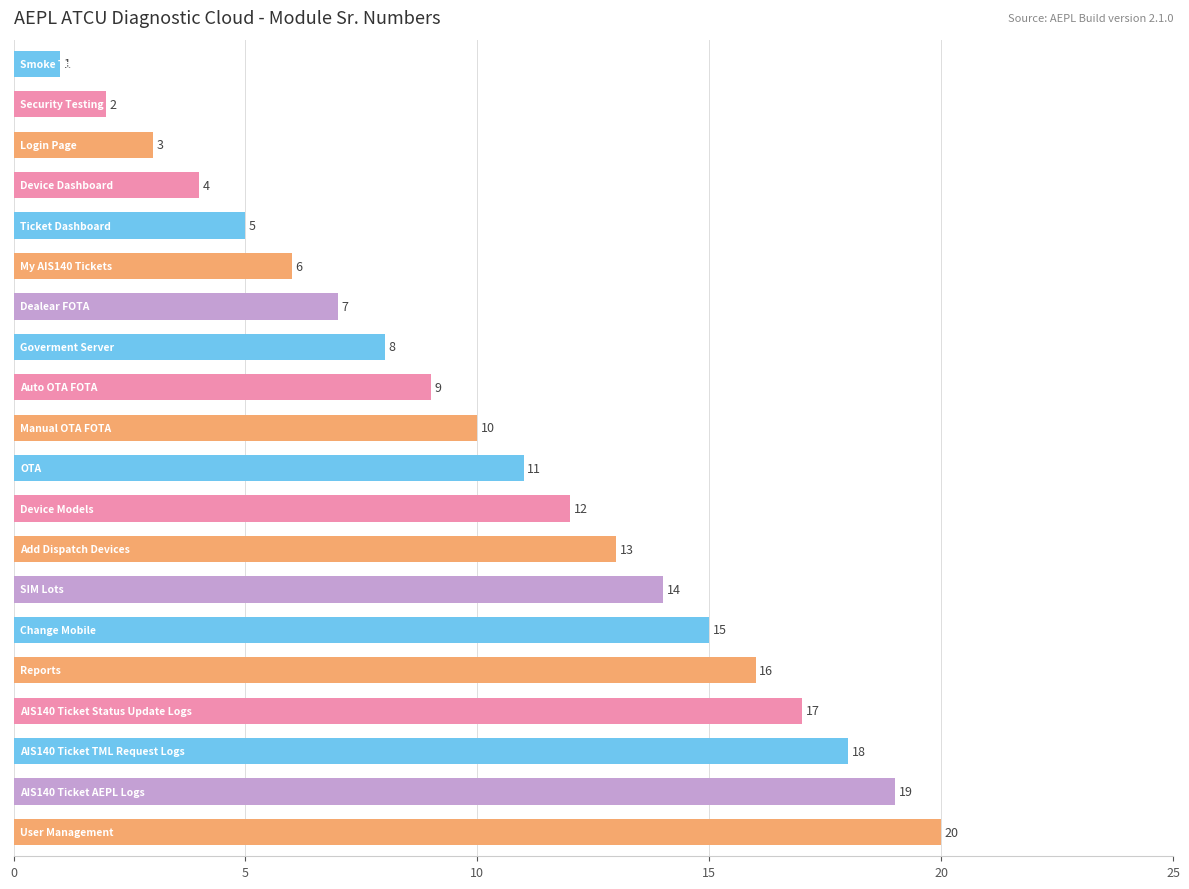

What is the greatest value displayed?

20